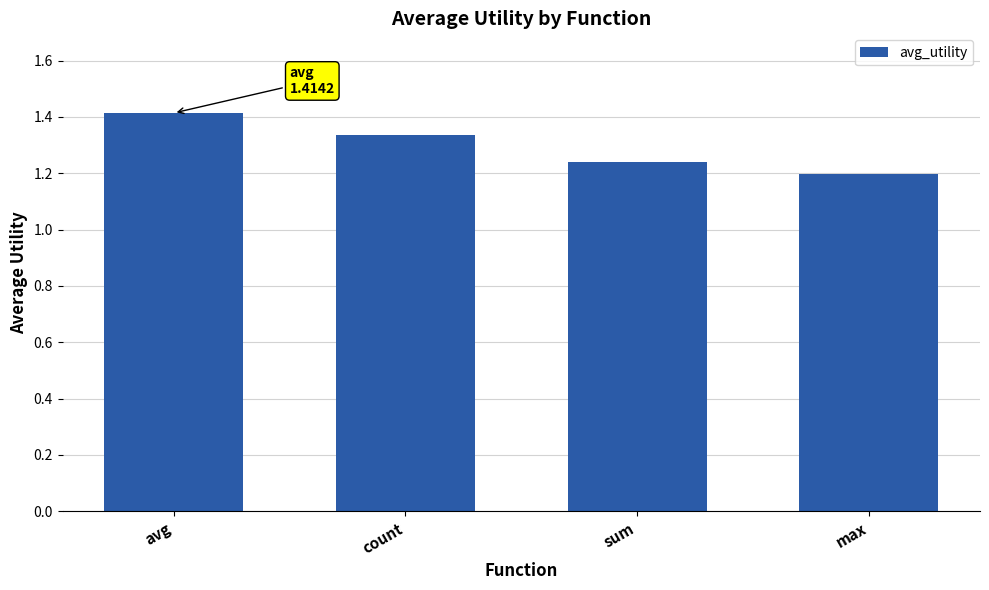

Where is the data nearest to the value 1?

max